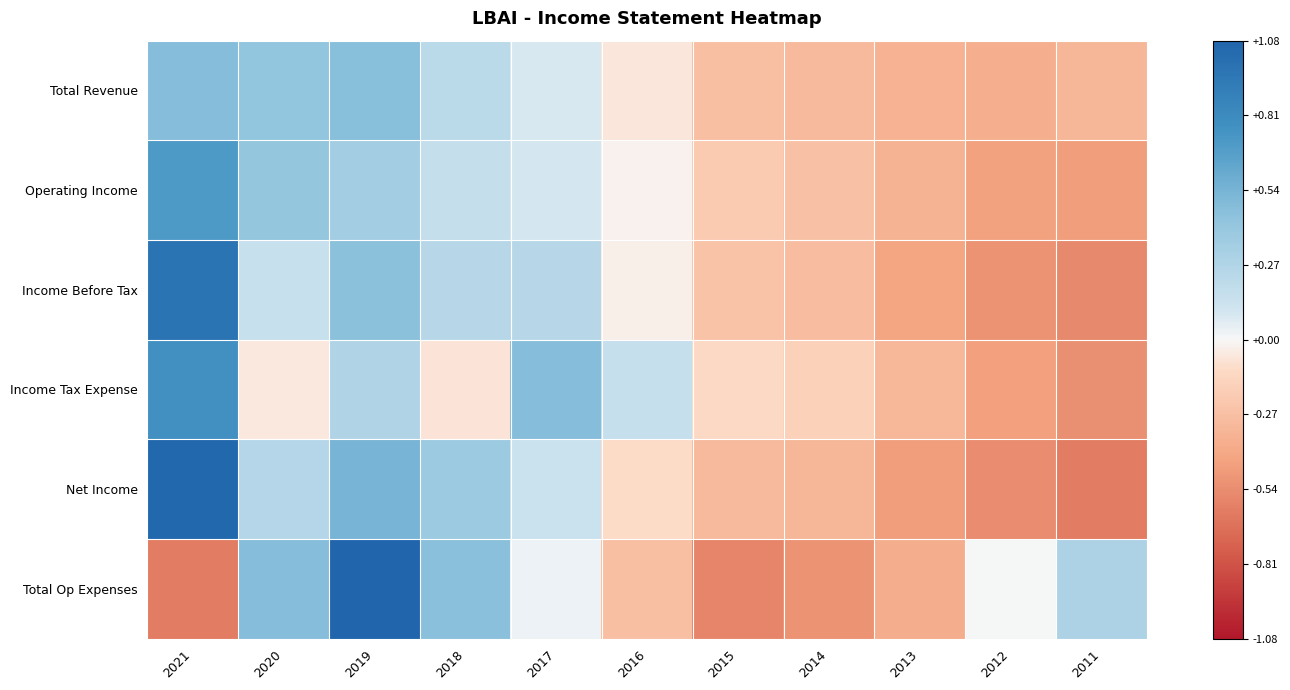

Count the number of data series in this chart.

6